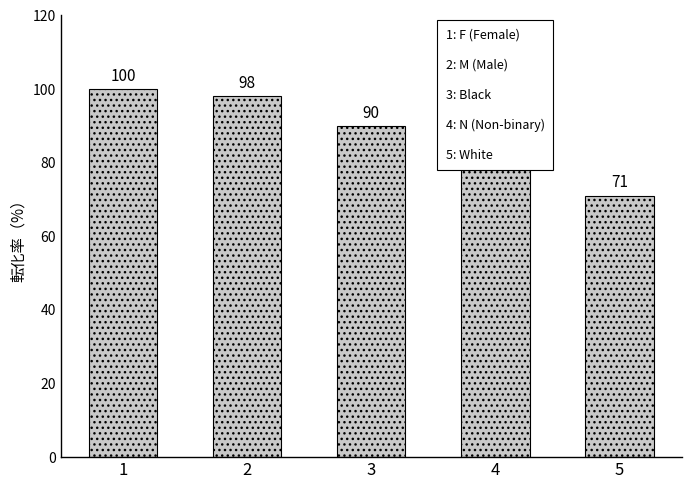

List the labels in order of value, largest first.

1, 2, 3, 4, 5